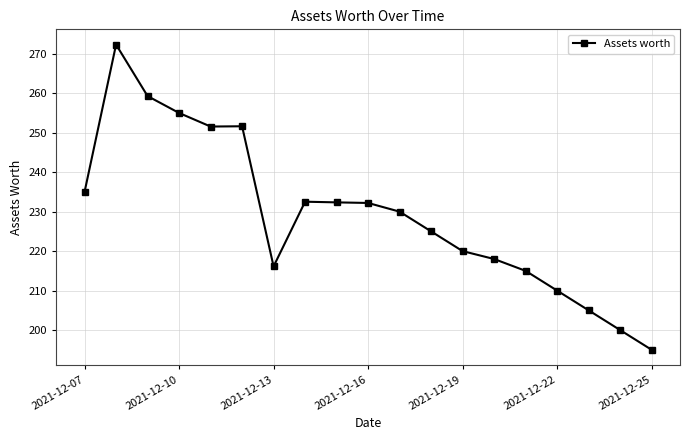

What is the difference between the maximum and minimum values?

77.3